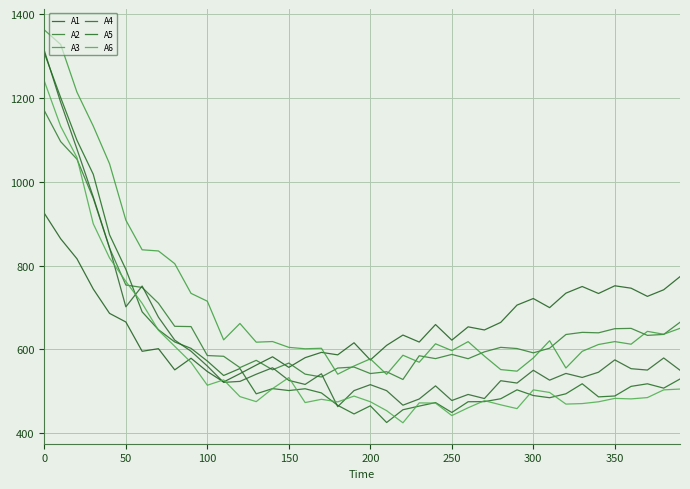

Does the chart display data point markers on the line(s)?

No